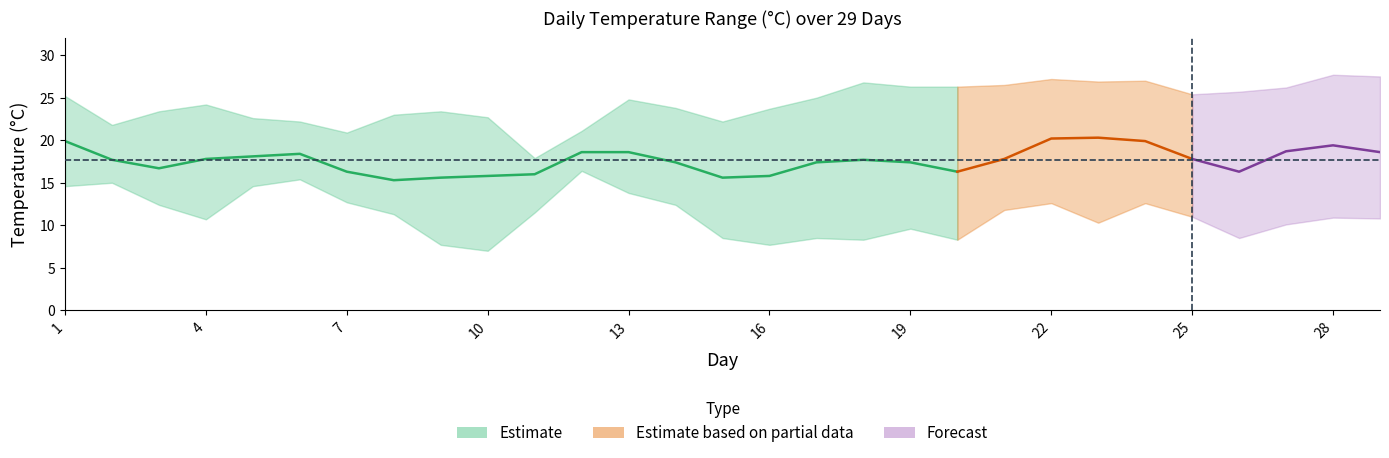

What value does the TM series have at 25?

25.4